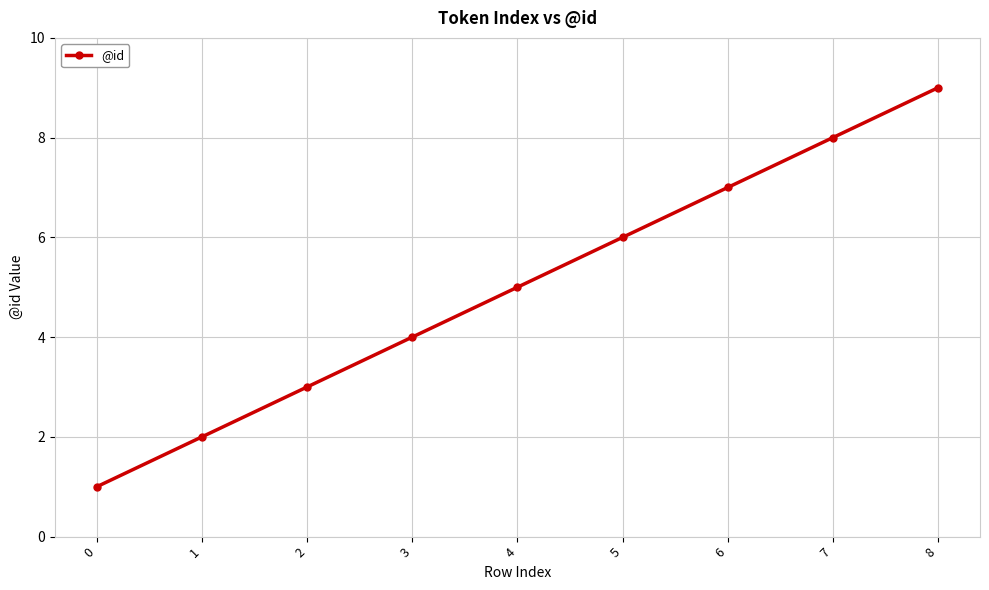

How many series are shown in this chart?

1